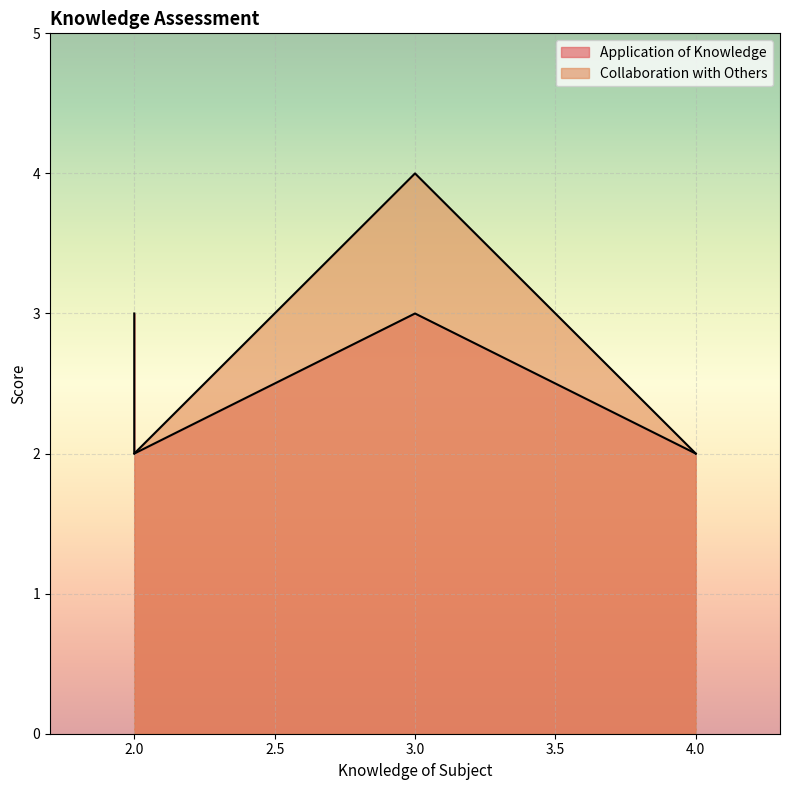

What position from the right is as?

2